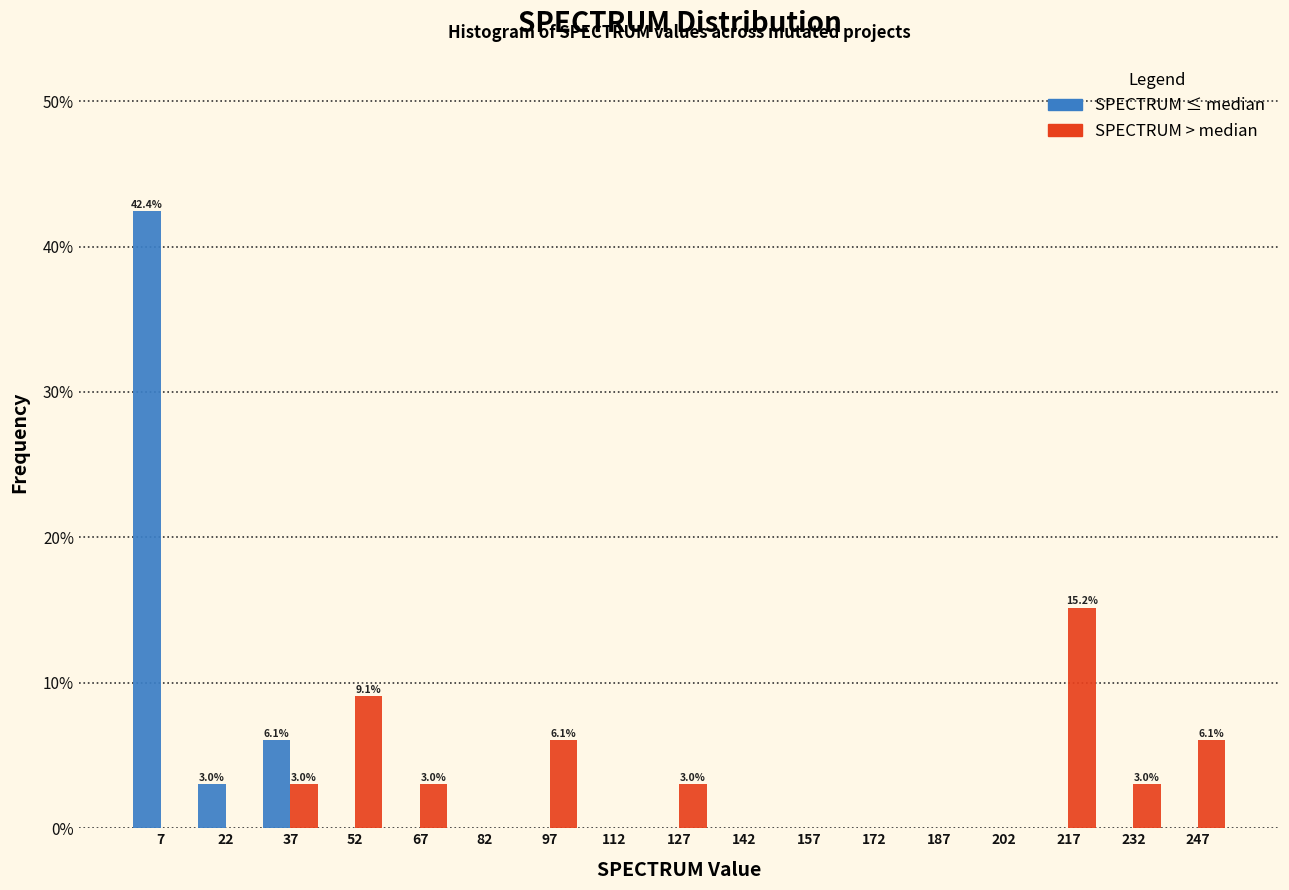

In the SPECTRUM > median series, which range on the x-axis has the tallest bar?

210 to 225